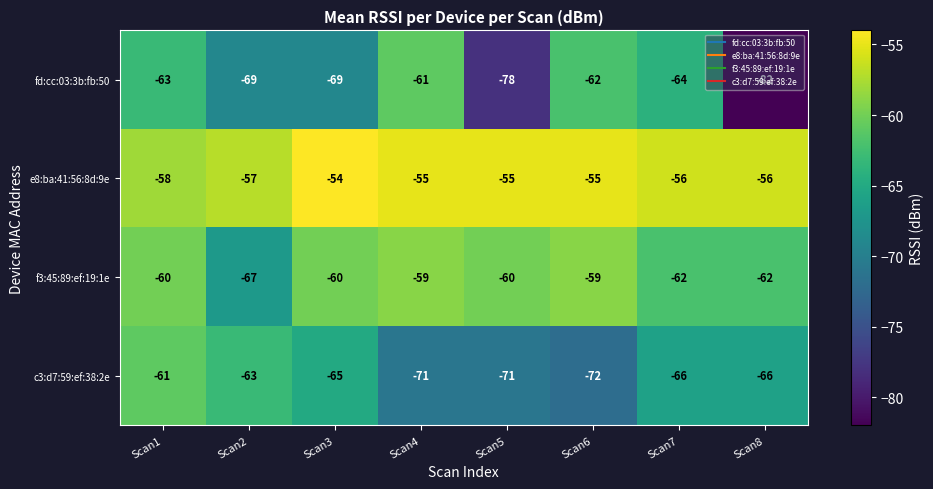

What is the sum of the f3:45:89:ef:19:1e values at Scan3 and Scan2?

-127